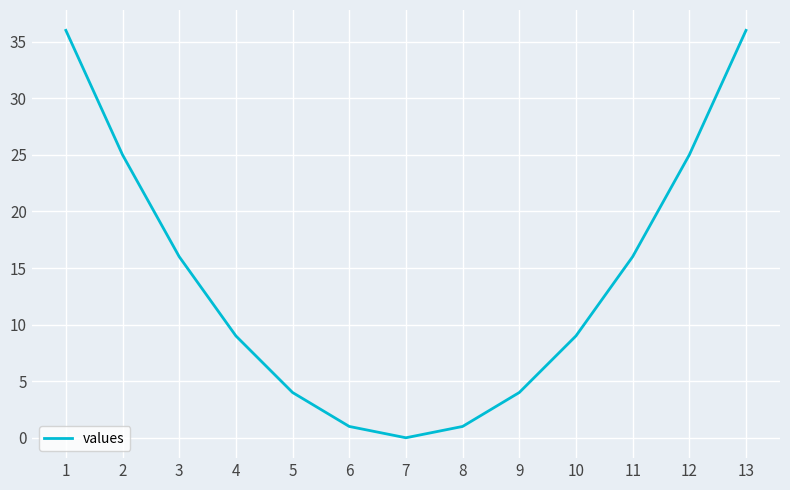

Reading left to right, extract all data points from this chart.

1=36	2=25	3=16	4=9	5=4	6=1	7=0	8=1	9=4	10=9	11=16	12=25	13=36